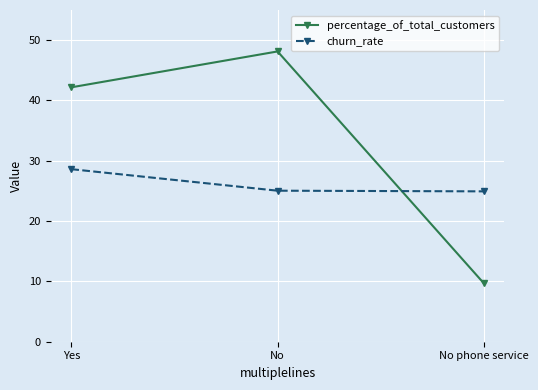

Read the churn_rate value at No.

25.0